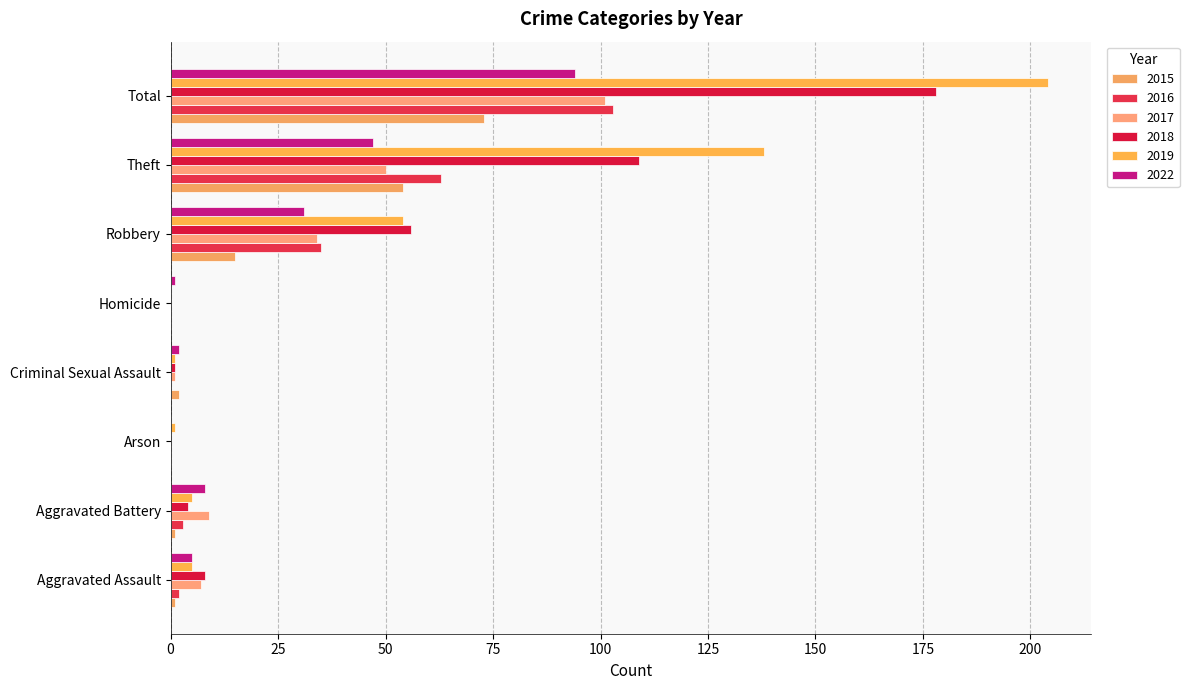

Reading left to right, transcribe all the data shown in this chart.

2015: Aggravated Assault=1	Aggravated Battery=1	Arson=0	Criminal Sexual Assault=2	Homicide=0	Robbery=15	Theft=54	Total=73
2016: Aggravated Assault=2	Aggravated Battery=3	Arson=0	Criminal Sexual Assault=0	Homicide=0	Robbery=35	Theft=63	Total=103
2017: Aggravated Assault=7	Aggravated Battery=9	Arson=0	Criminal Sexual Assault=1	Homicide=0	Robbery=34	Theft=50	Total=101
2018: Aggravated Assault=8	Aggravated Battery=4	Arson=0	Criminal Sexual Assault=1	Homicide=0	Robbery=56	Theft=109	Total=178
2019: Aggravated Assault=5	Aggravated Battery=5	Arson=1	Criminal Sexual Assault=1	Homicide=0	Robbery=54	Theft=138	Total=204
2022: Aggravated Assault=5	Aggravated Battery=8	Arson=0	Criminal Sexual Assault=2	Homicide=1	Robbery=31	Theft=47	Total=94